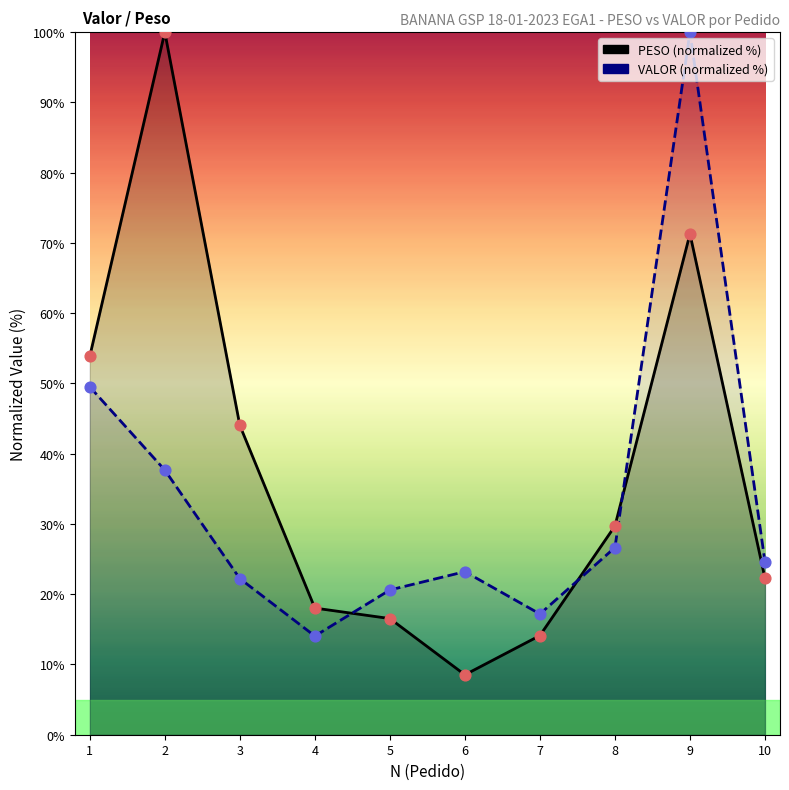

Which series has the largest total across all categories?

PESO